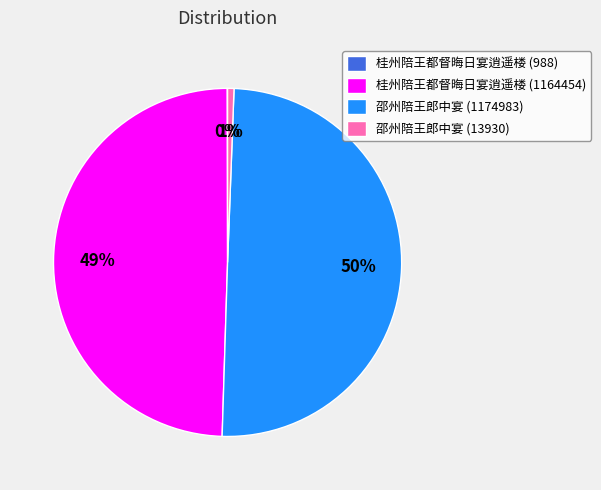

To the nearest percent, what percentage of the pie is 桂州陪王都督晦日宴逍遥楼 (1164454)?

49%